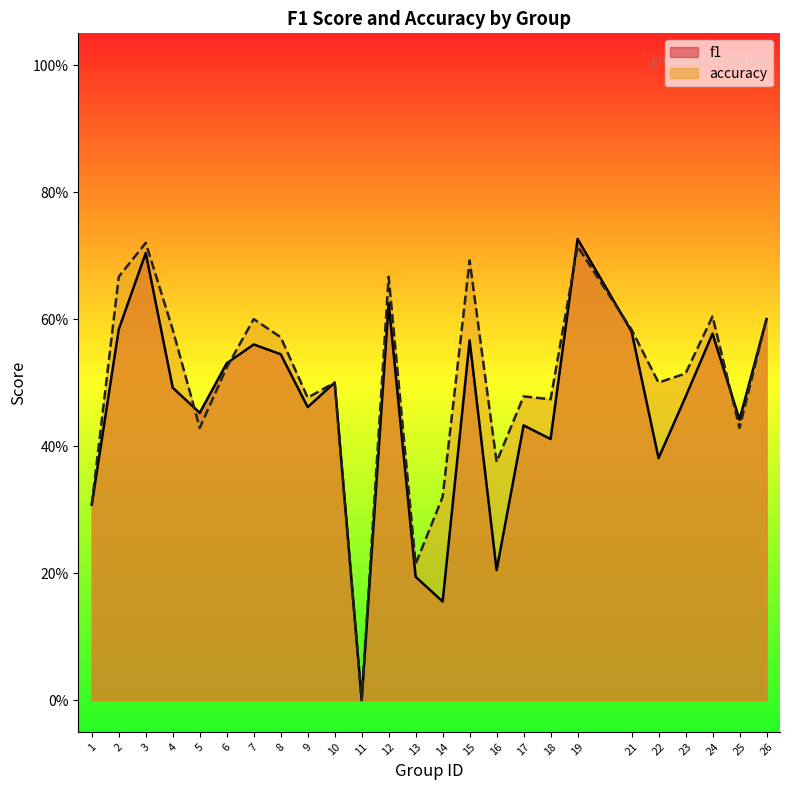

Rank the series by their average value, from highest to lowest.

accuracy, f1